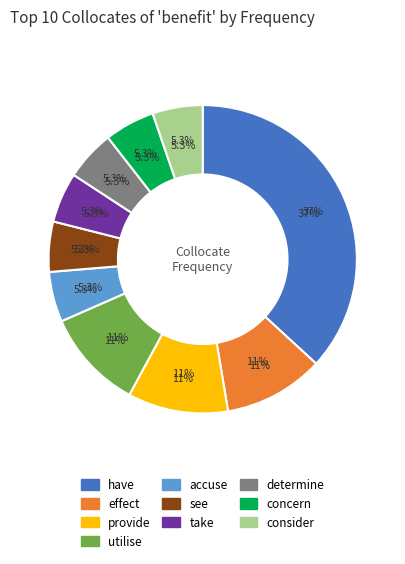

Rank the categories by value from lowest to highest.

accuse, see, take, determine, concern, consider, effect, provide, utilise, have